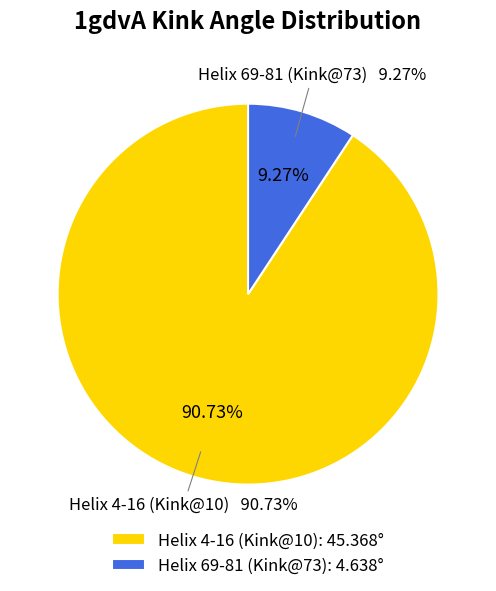

What portion of the pie excludes Helix 69-81 (Kink@73)?

90.7%